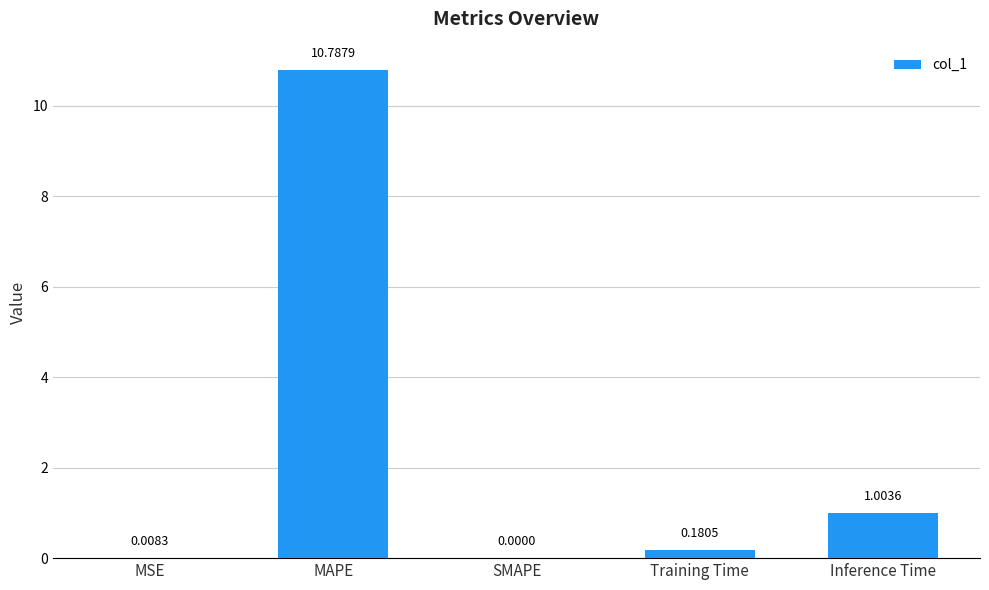

At which label is the value closest to 5?

Inference Time